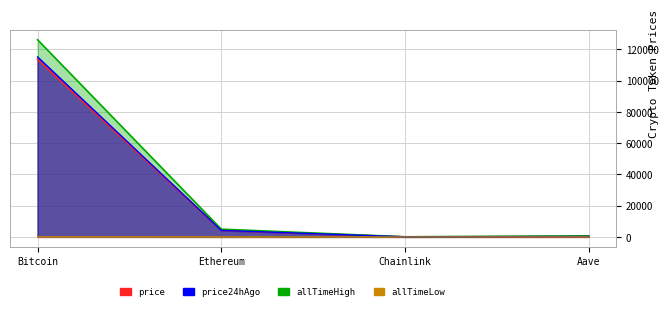

What is the highest value of the price series?

113484.0